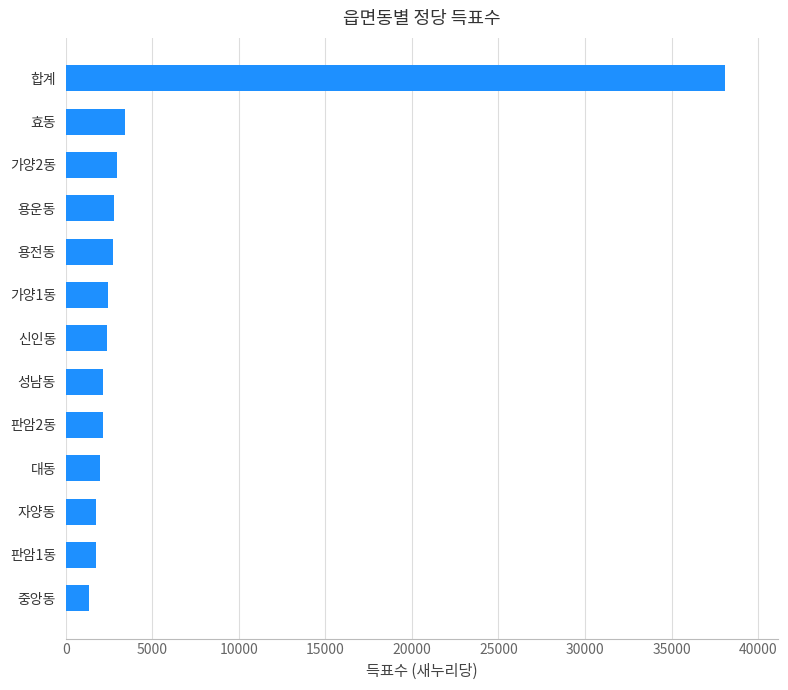

What is the minimum value shown in the chart?

1351